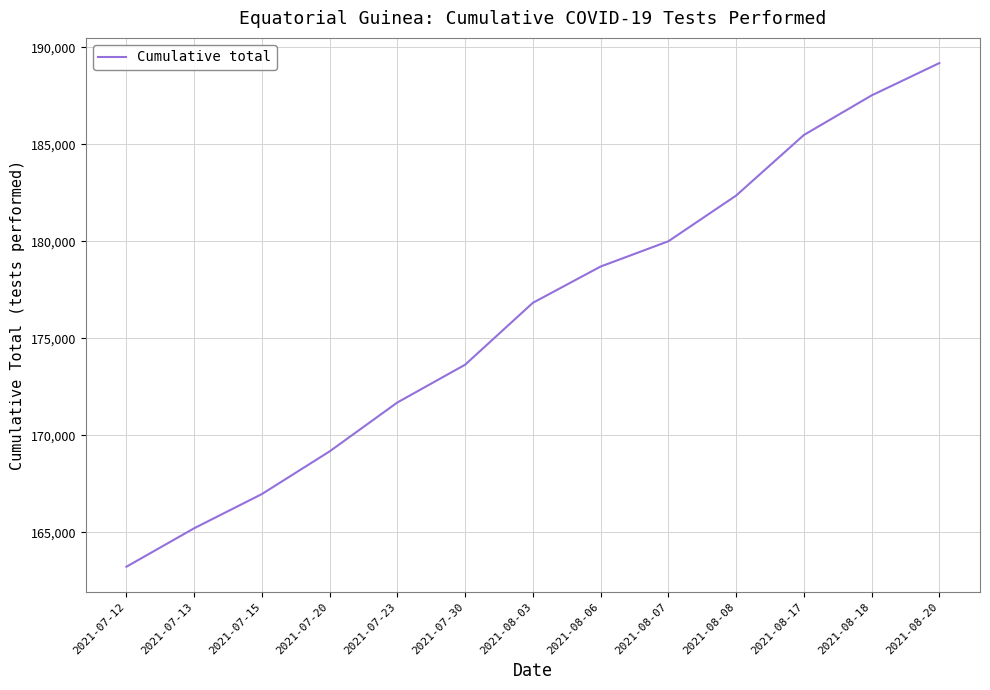

What is the difference between the second highest and second lowest values?

22314